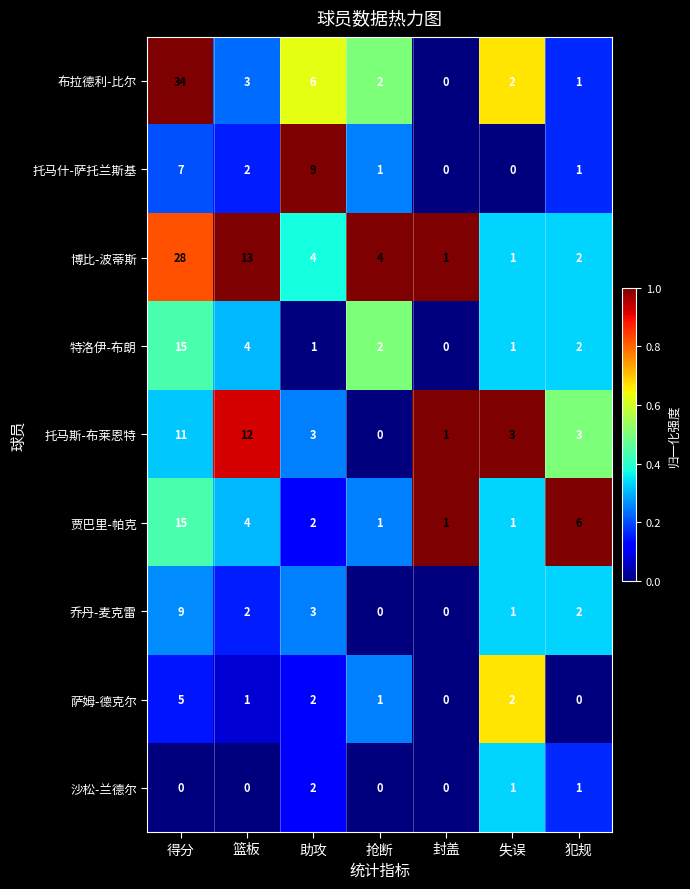

Which series has the largest range (max minus min)?

布拉德利-比尔